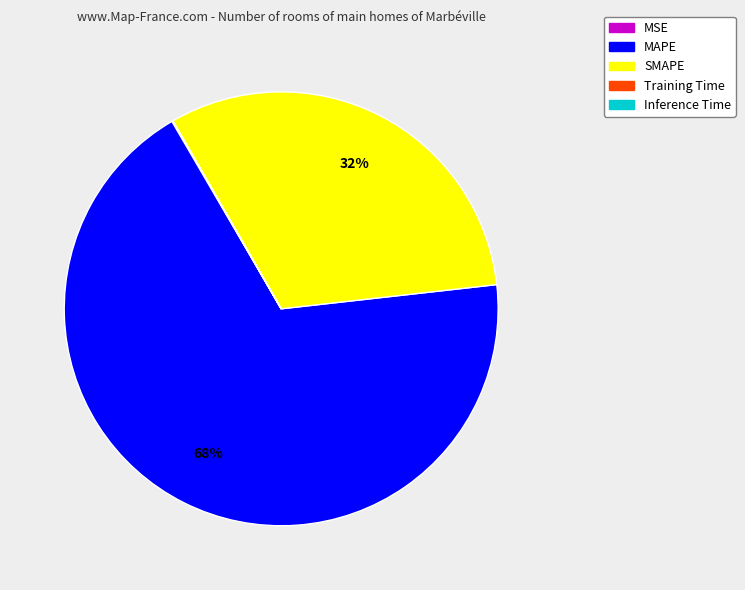

What is the largest slice in the pie chart?

MAPE